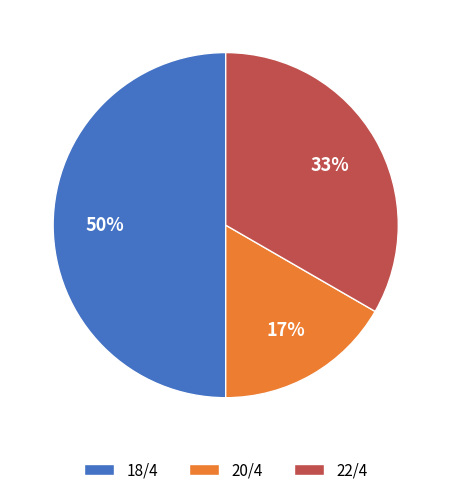

Which category has the biggest portion of the pie?

18/4